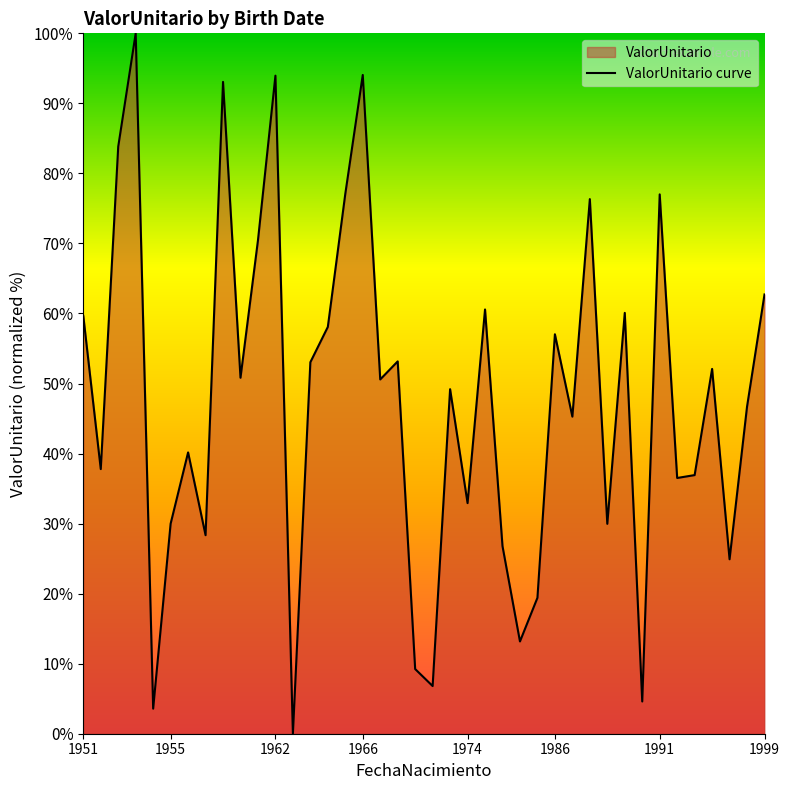

What is the greatest value displayed?

100.0